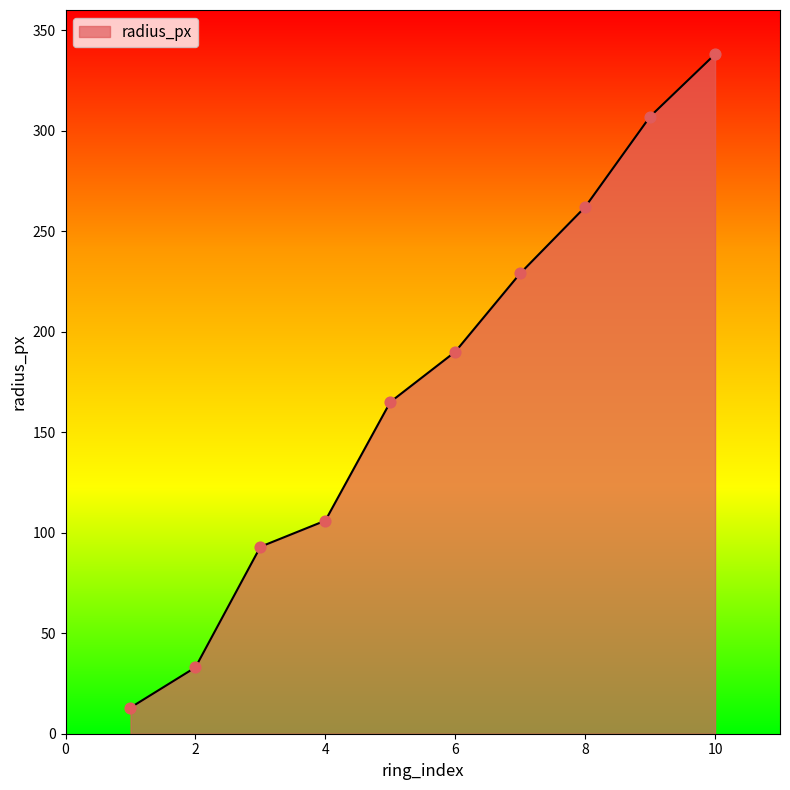

What is the difference between the maximum and minimum values?

325